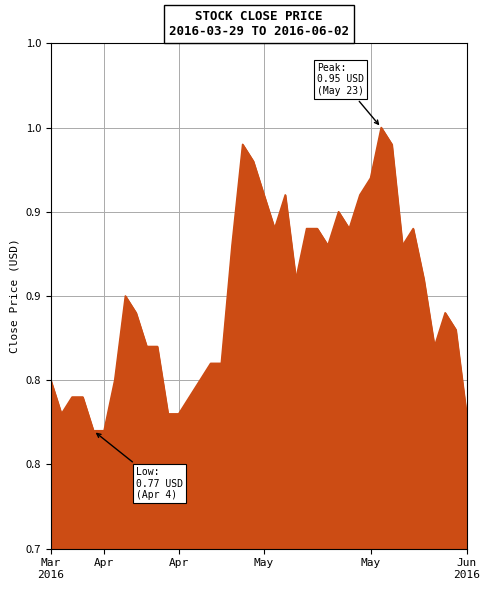

Where is the first local maximum?

2016-04-08